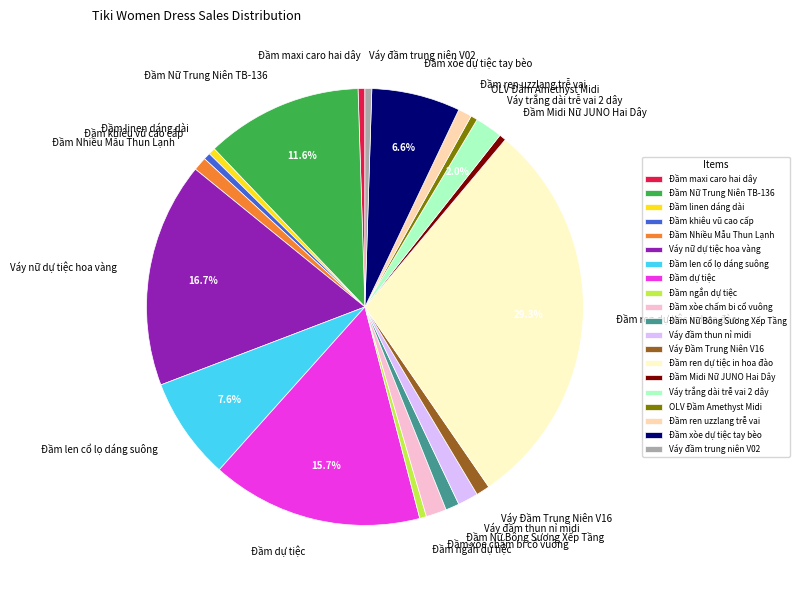

To the nearest percent, what is the average slice percentage?

5%